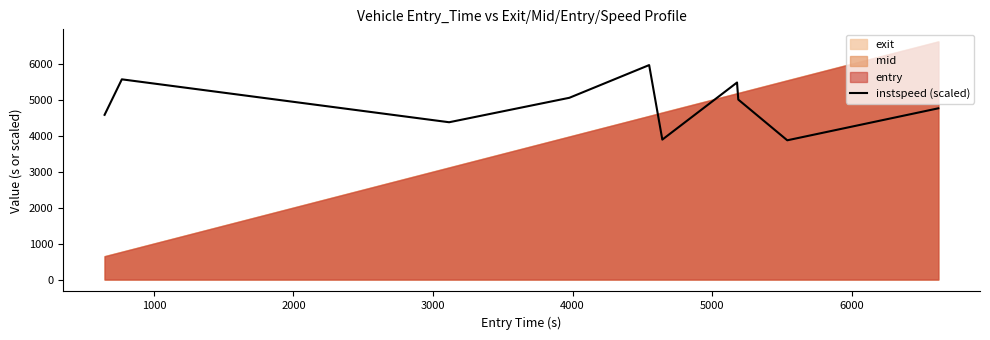

What is the lowest value of the instspeed (scaled) series?

3874.5